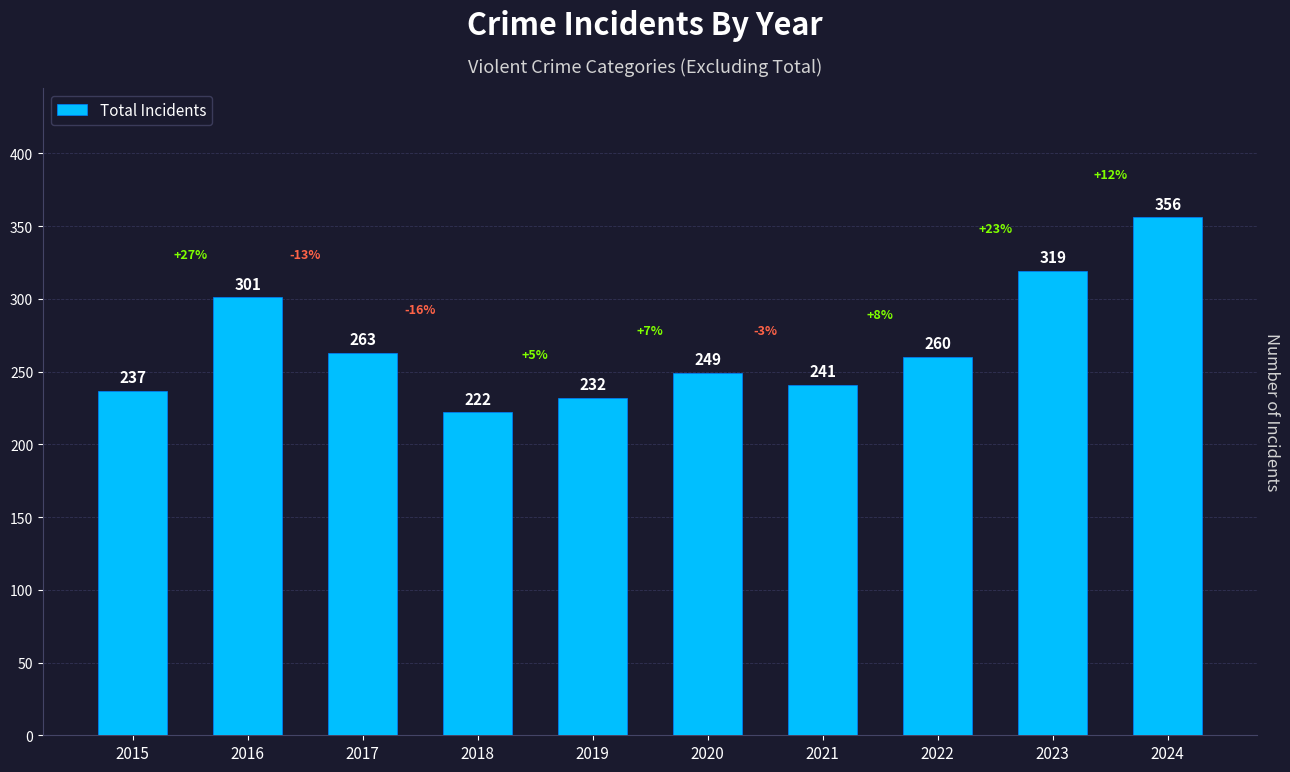

Between 2019 and 2020, which is larger?

2020